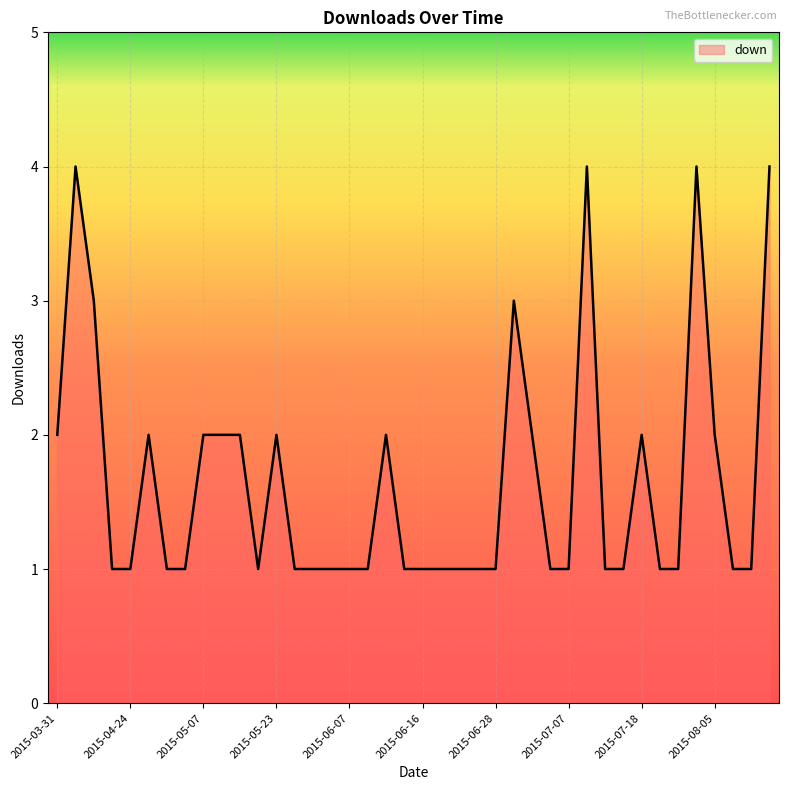

True or false: the data has more than 1 interior local peaks.

True